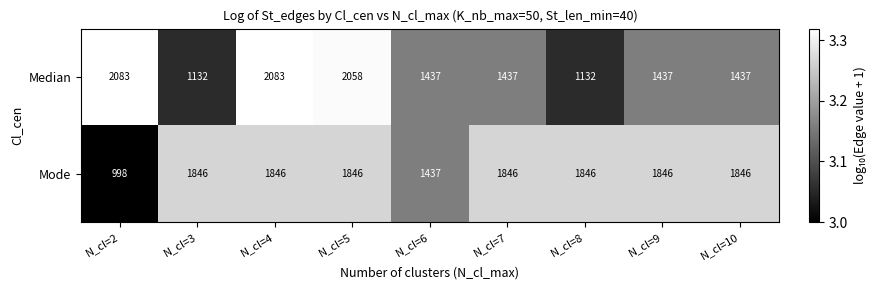

What is the maximum value shown in the chart?

2083